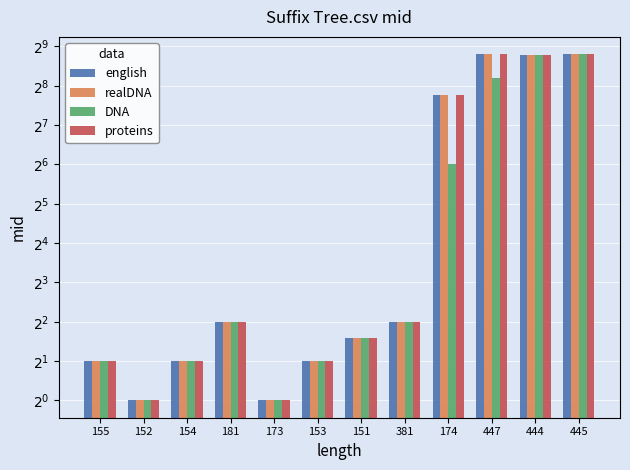

Reading right to left, extract all data points from this chart.

english: 445=445	444=444	447=447	174=217	381=4	151=3	153=2	173=1	181=4	154=2	152=1	155=2
realDNA: 445=445	444=444	447=447	174=217	381=4	151=3	153=2	173=1	181=4	154=2	152=1	155=2
DNA: 445=445	444=444	447=294	174=64	381=4	151=3	153=2	173=1	181=4	154=2	152=1	155=2
proteins: 445=445	444=444	447=447	174=217	381=4	151=3	153=2	173=1	181=4	154=2	152=1	155=2